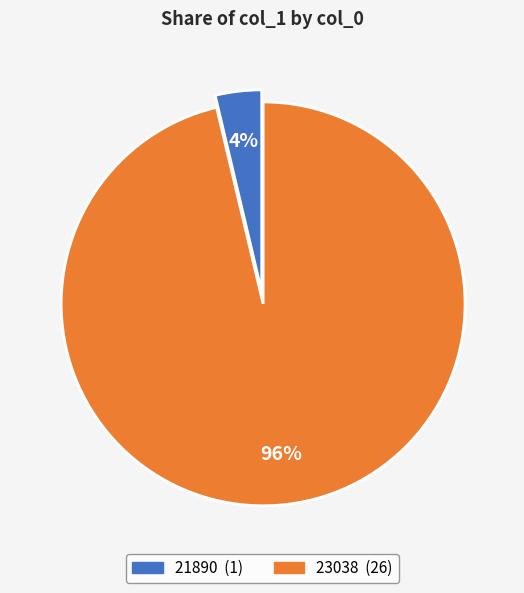

Combined, do 23038 and 21890 account for over 50%?

Yes